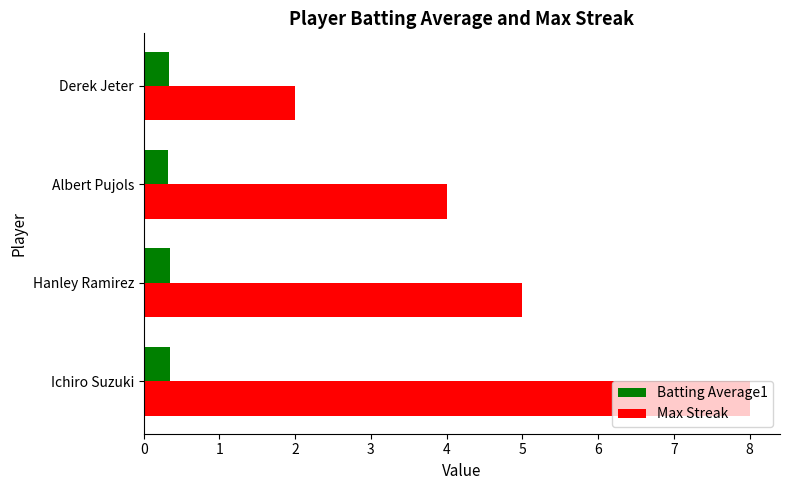

What is the average value of the Max Streak series?

4.8